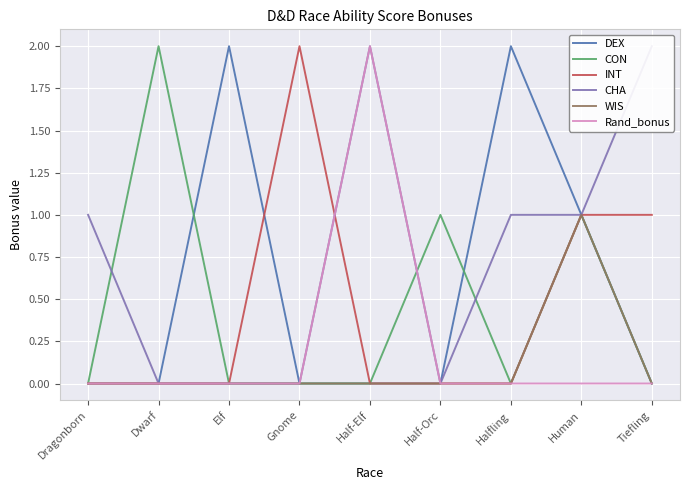

What is the sum of the INT values at Half-Orc and Gnome?

2